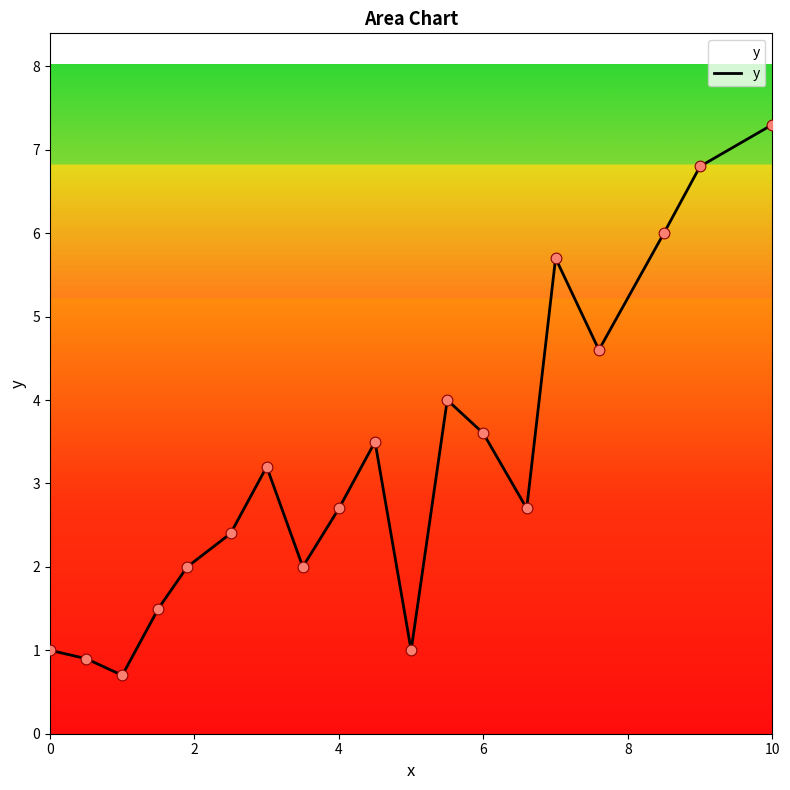

What is the difference between the maximum and minimum values?

6.6